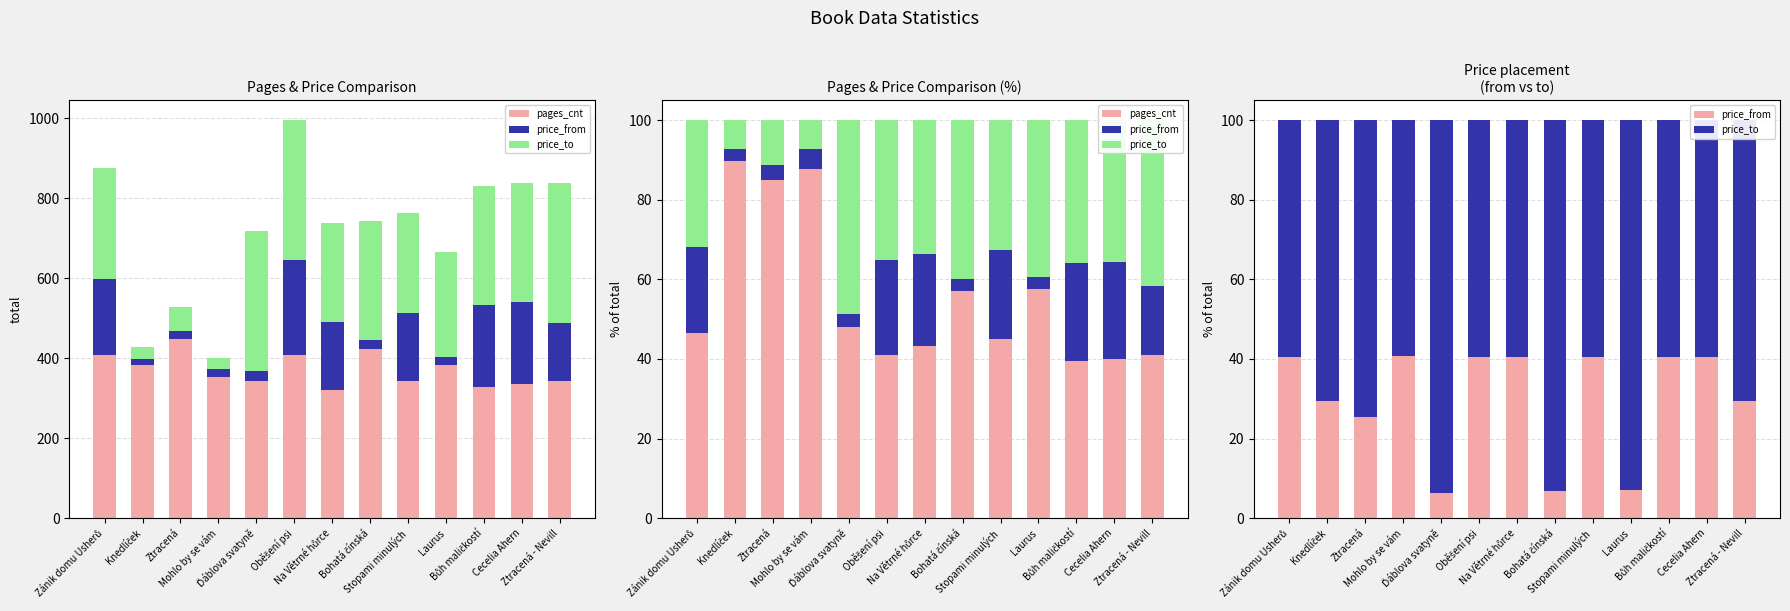

At which label does price_to reach its peak?

Ďáblova svatyně